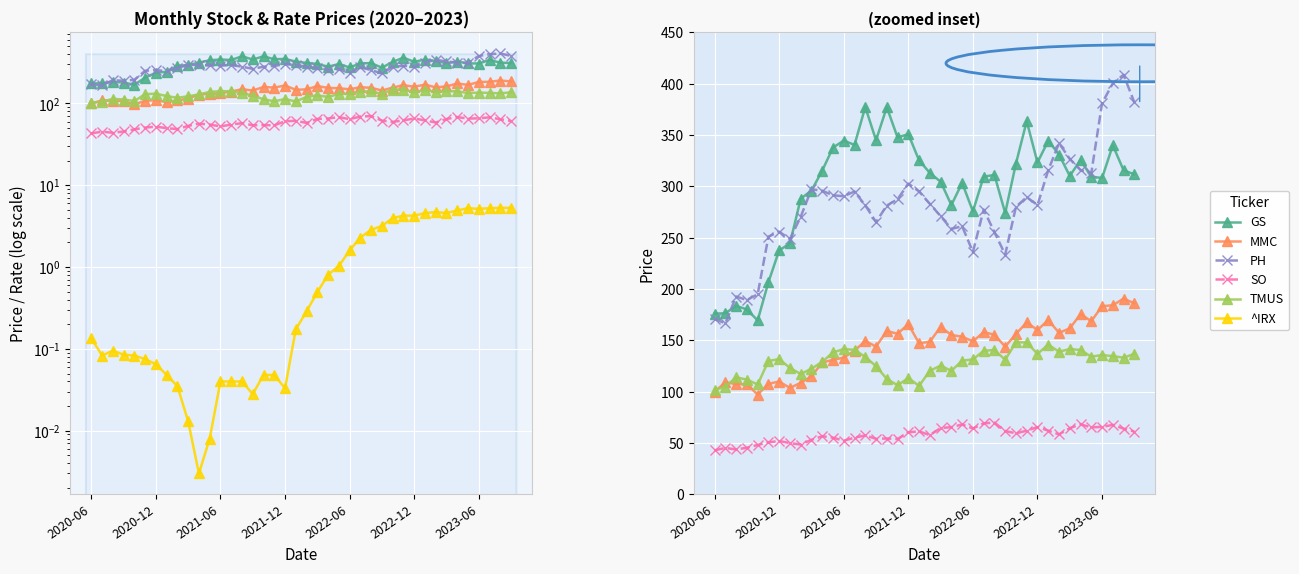

Count the number of data series in this chart.

6